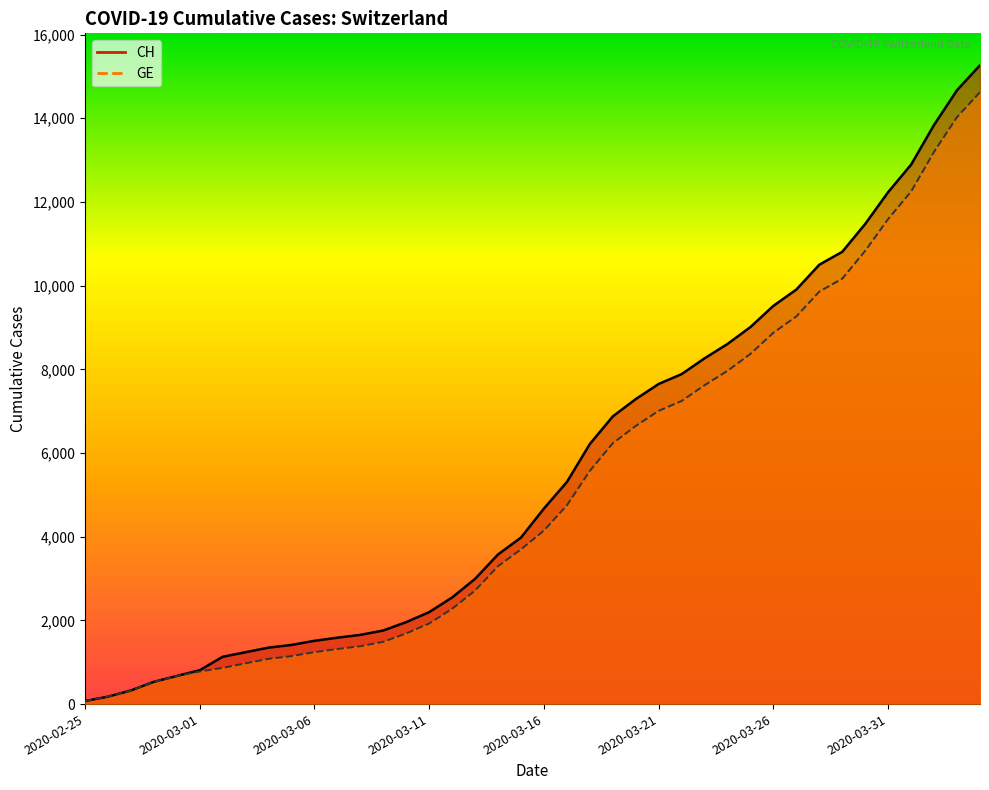

At 2020-03-26, list the series in order from smallest to largest.

GE, CH